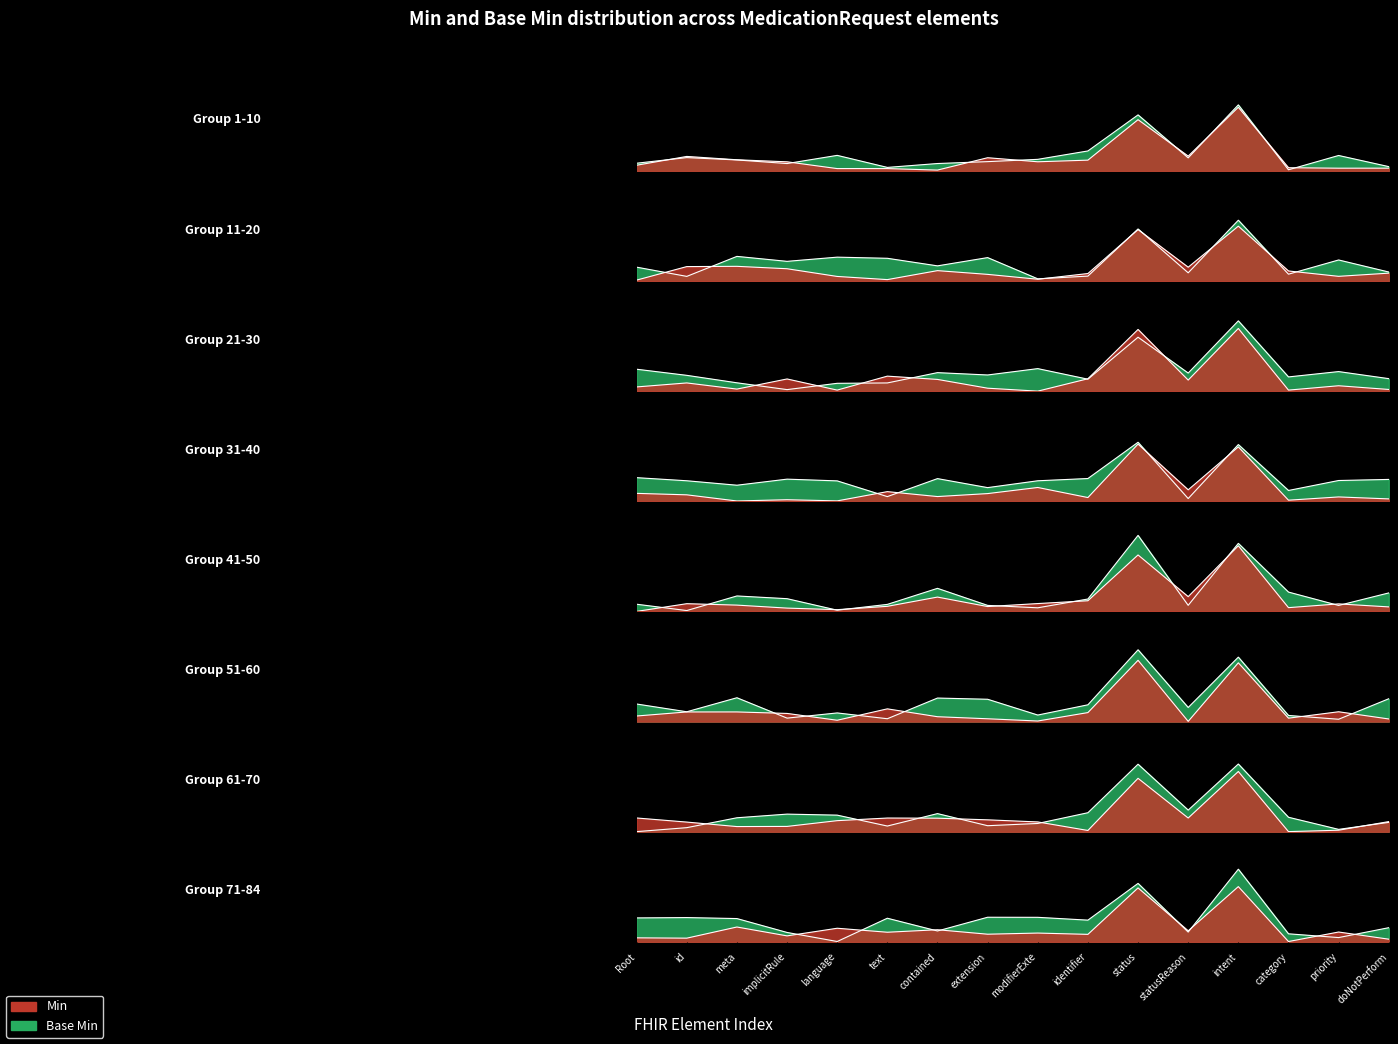

How many categories are shown in the chart?

16